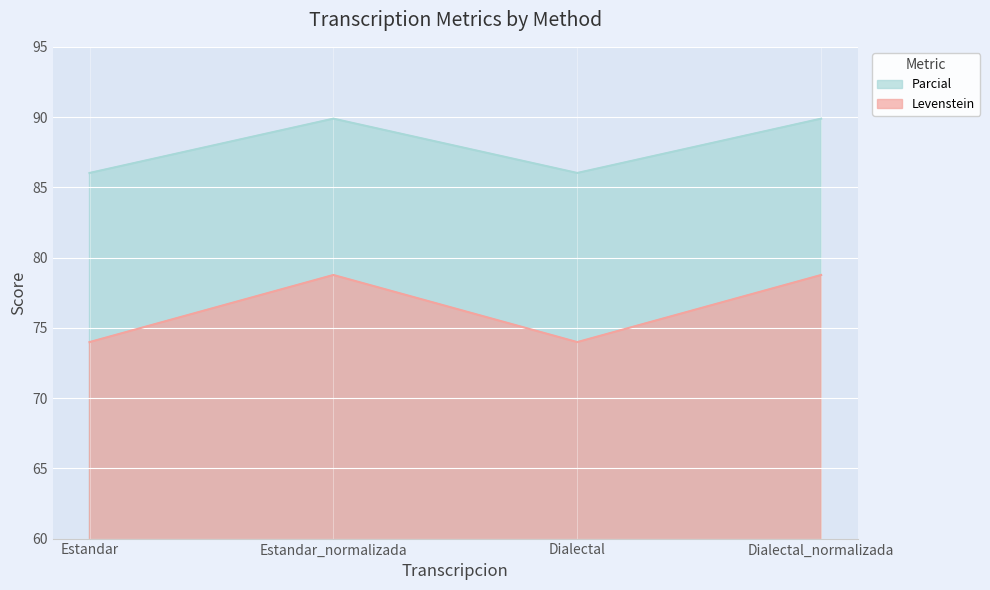

At which label does Parcial reach its minimum?

Estandar